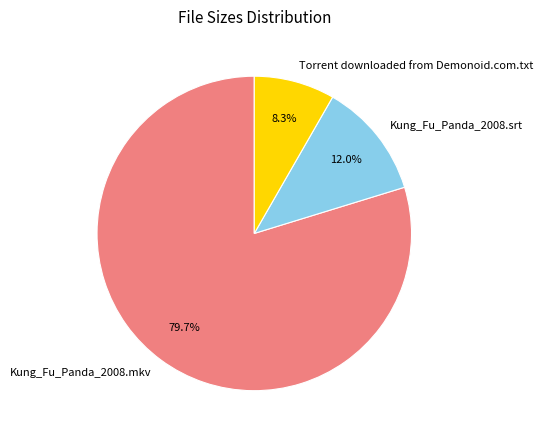

Rank the categories by value from highest to lowest.

Kung_Fu_Panda_2008.mkv, Kung_Fu_Panda_2008.srt, Torrent downloaded from Demonoid.com.txt